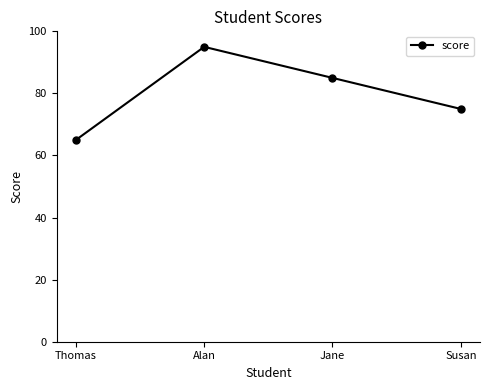

Rank the categories by value from highest to lowest.

Alan, Jane, Susan, Thomas